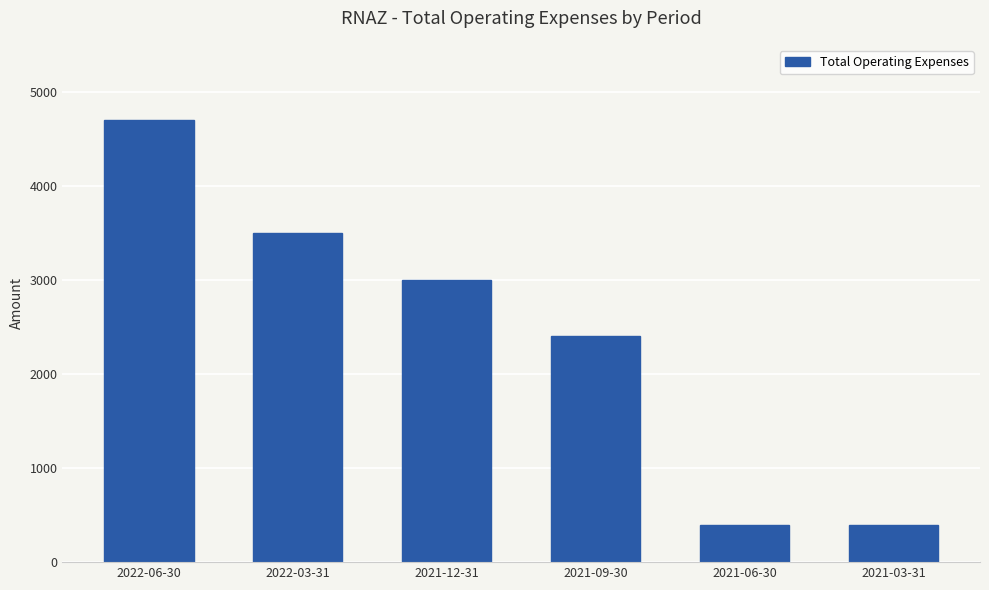

What is the label of the 5th bar from the right?

2022-03-31